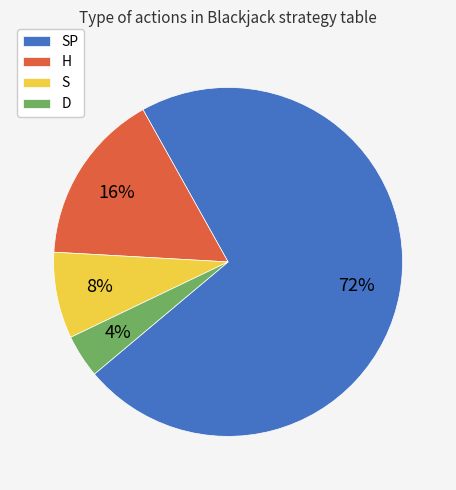

Which category has the biggest portion of the pie?

SP